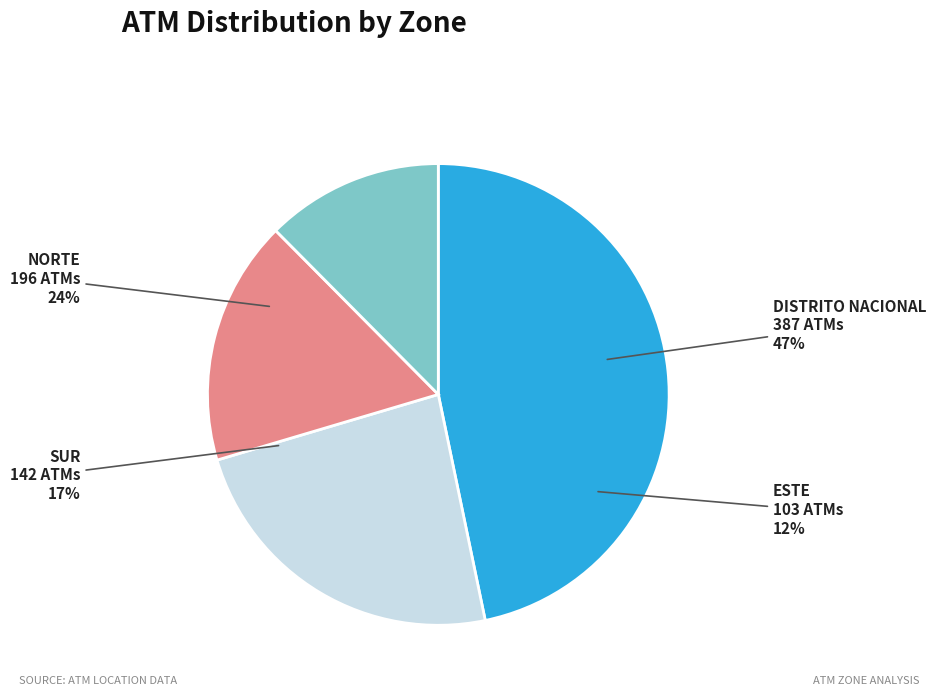

To the nearest percent, what is the average slice percentage?

25%